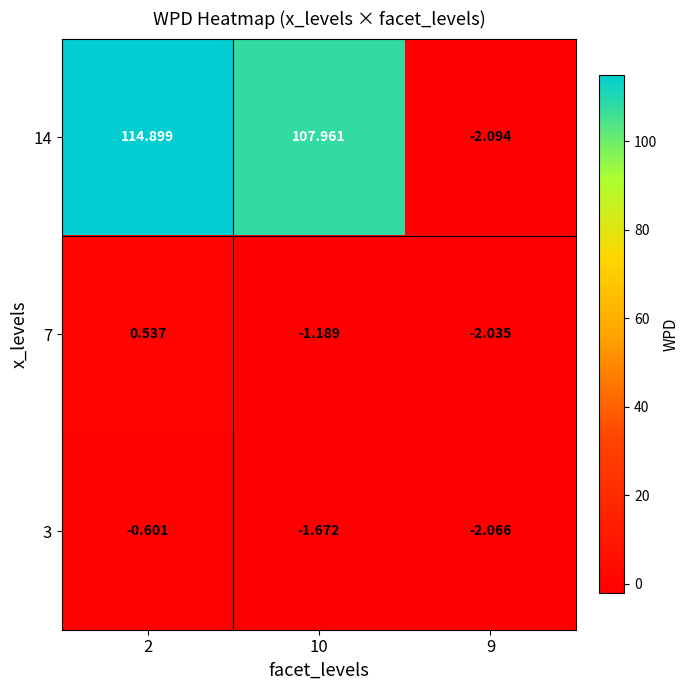

How many distinct data groups are displayed?

3